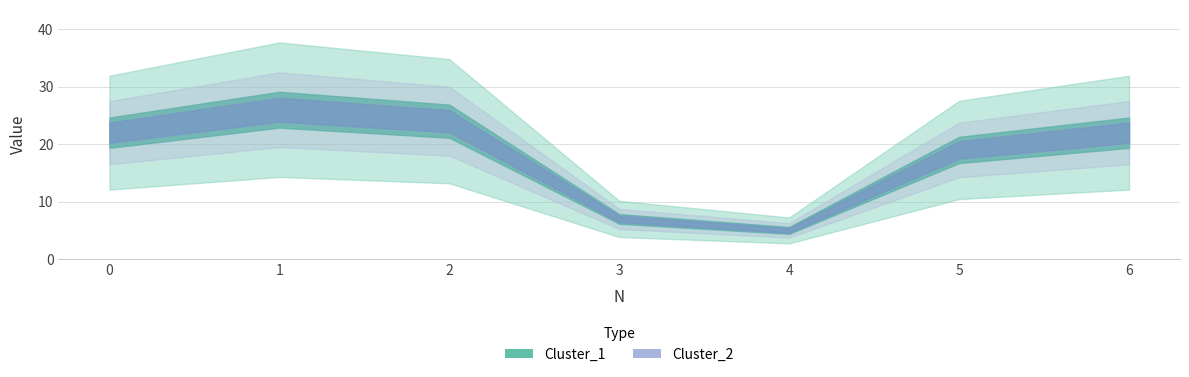

The Cluster_2 series shows 5 at 4. True or false?

True